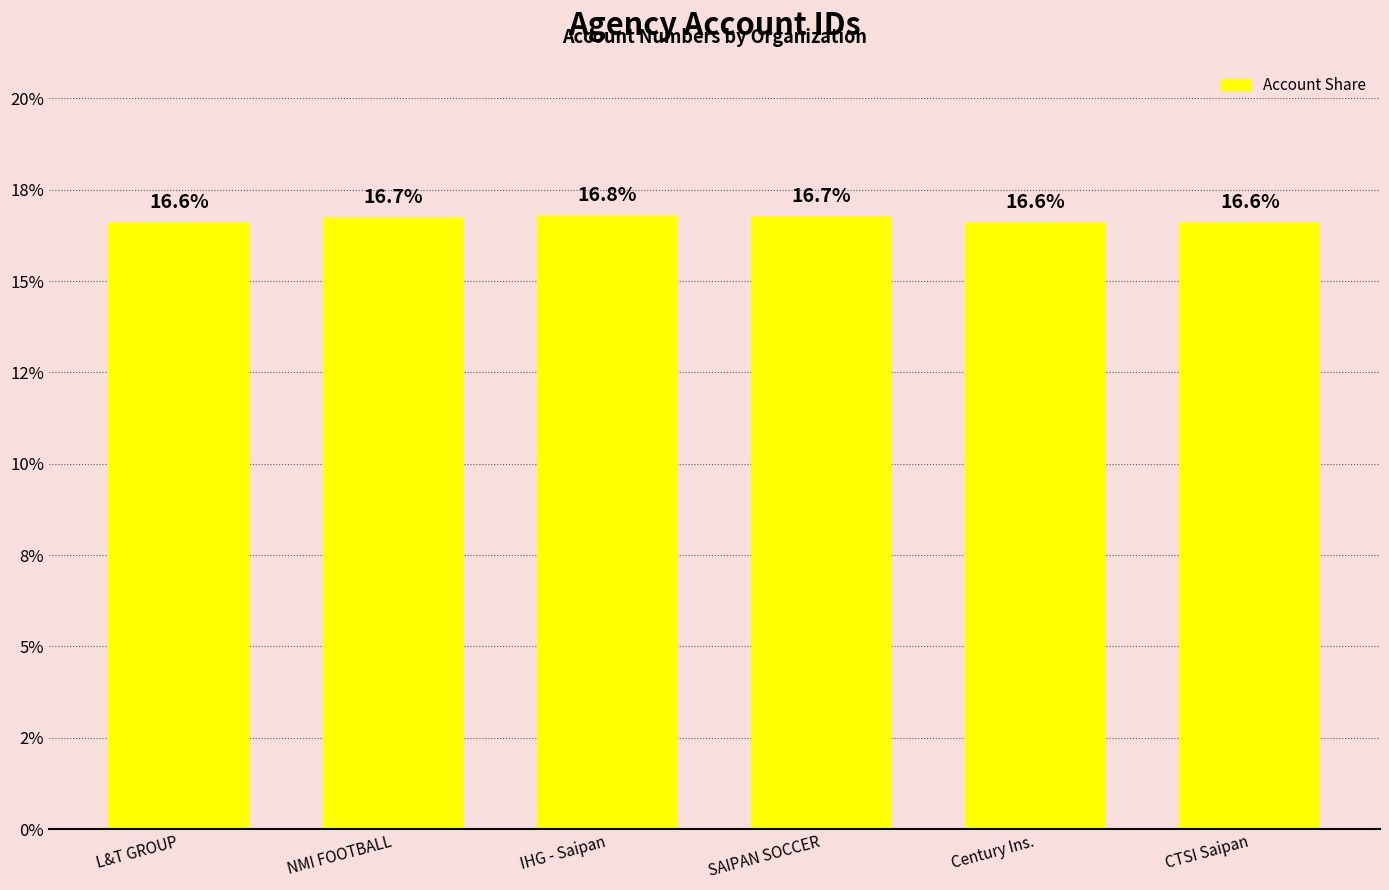

List the labels in order of value, smallest first.

Century Ins., CTSI Saipan, L&T GROUP, NMI FOOTBALL, SAIPAN SOCCER, IHG - Saipan